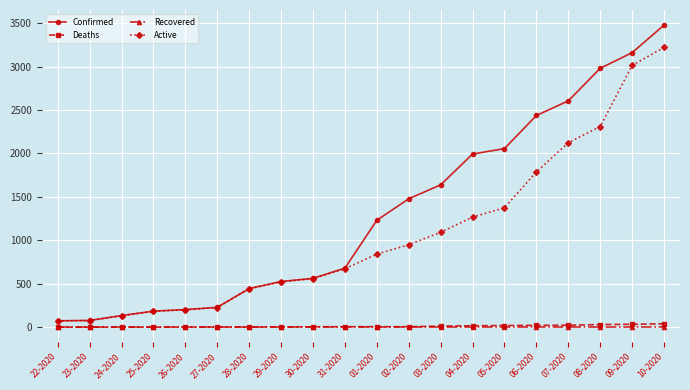

Between 29-2020 and 09-2020, which series saw the biggest shift?

Confirmed